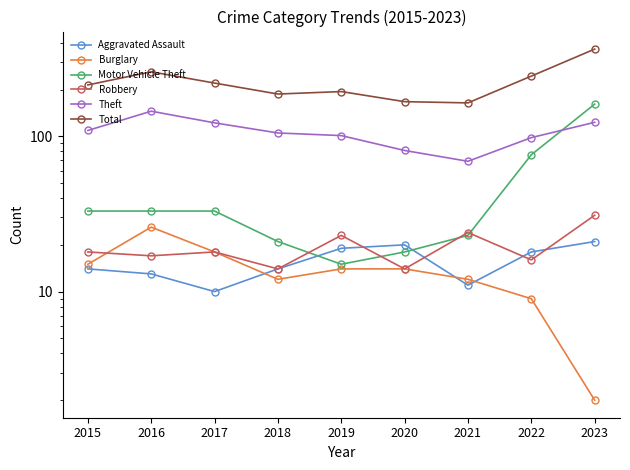

List the labels in order of Aggravated Assault value, smallest first.

2017, 2021, 2016, 2015, 2018, 2022, 2019, 2020, 2023